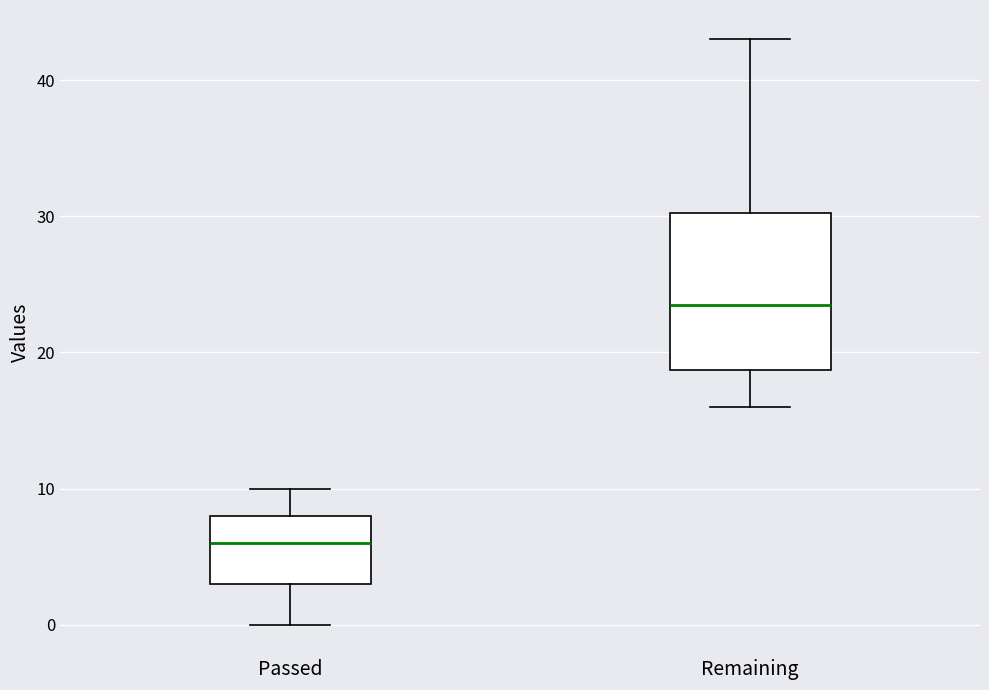

Reading left to right, read every box against the y-axis: the position of its median line, the range the box covers, and the ends of its whiskers. The values are not printed on the chart, so give them approximately, as read against the axis.

Passed: median 6, box 3 to 8, whiskers 0 to 10
Remaining: median 24, box 19 to 30, whiskers 16 to 43